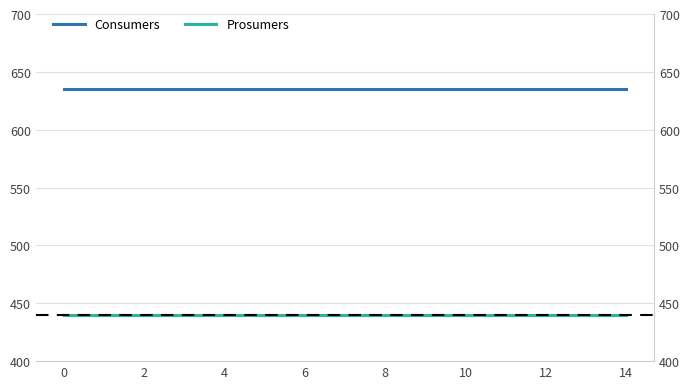

What is the label of the 12th point from the right?

6